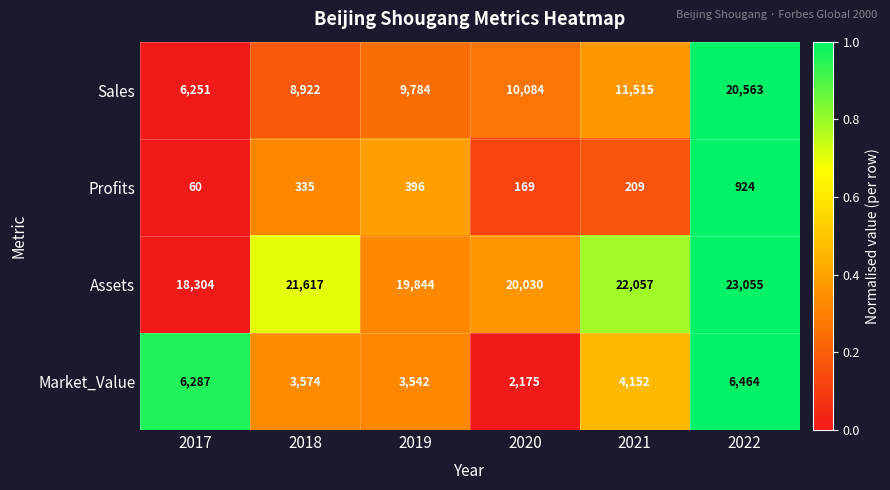

At which category is the sum across all series the highest?

2022